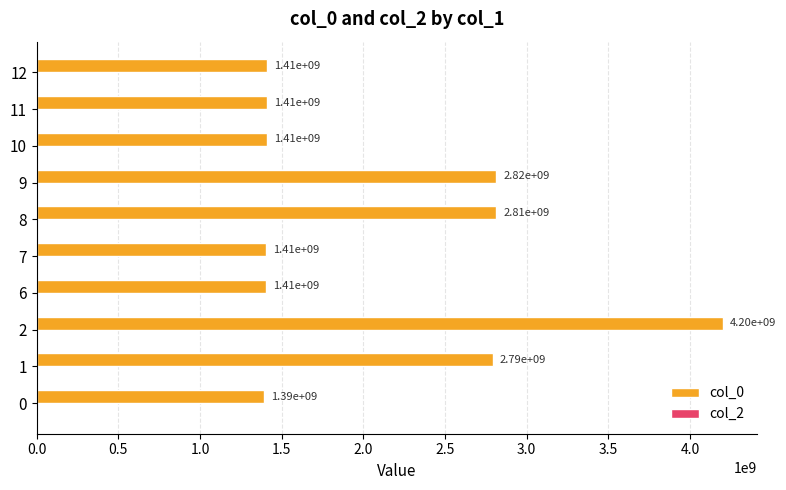

What is the average value?

2105856542